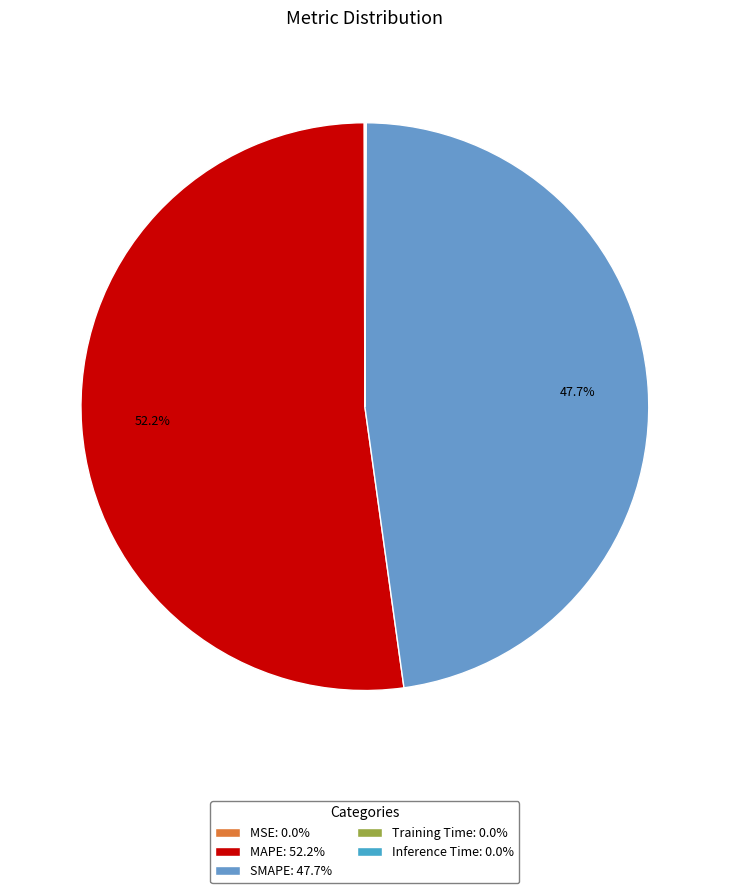

Is there a majority slice in this chart?

Yes